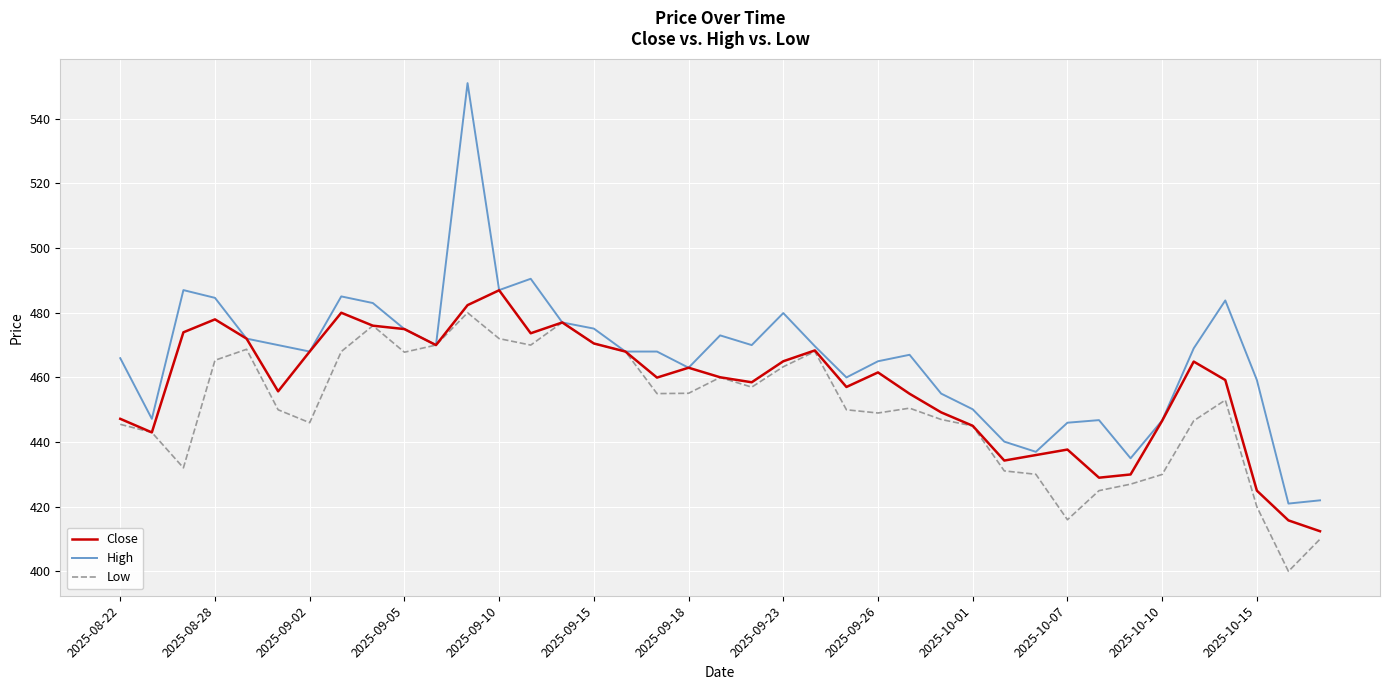

Which series has the largest total across all categories?

High